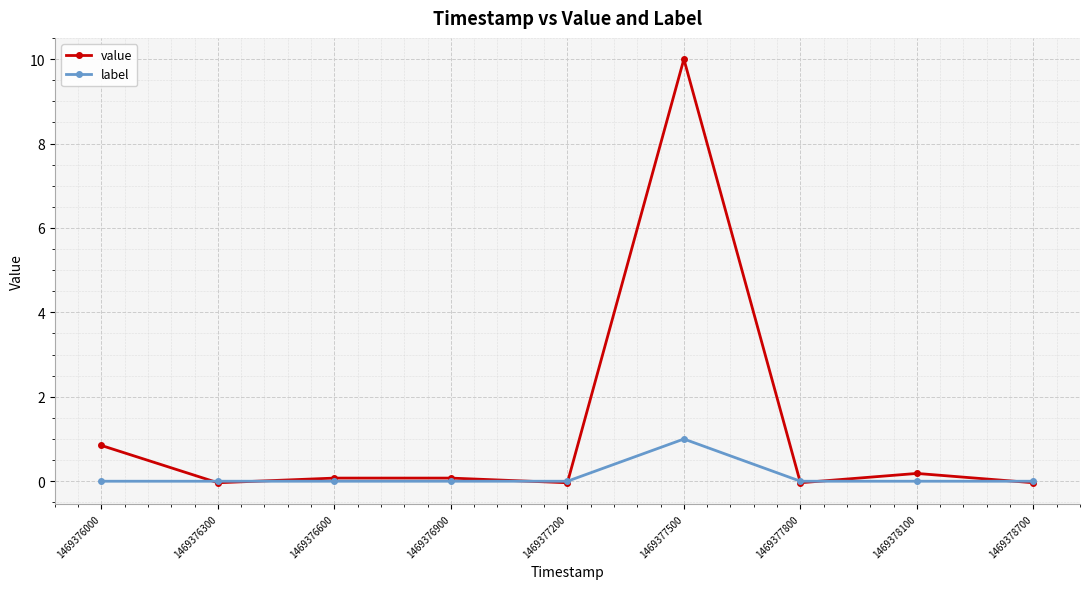

Which series has the largest total across all categories?

value